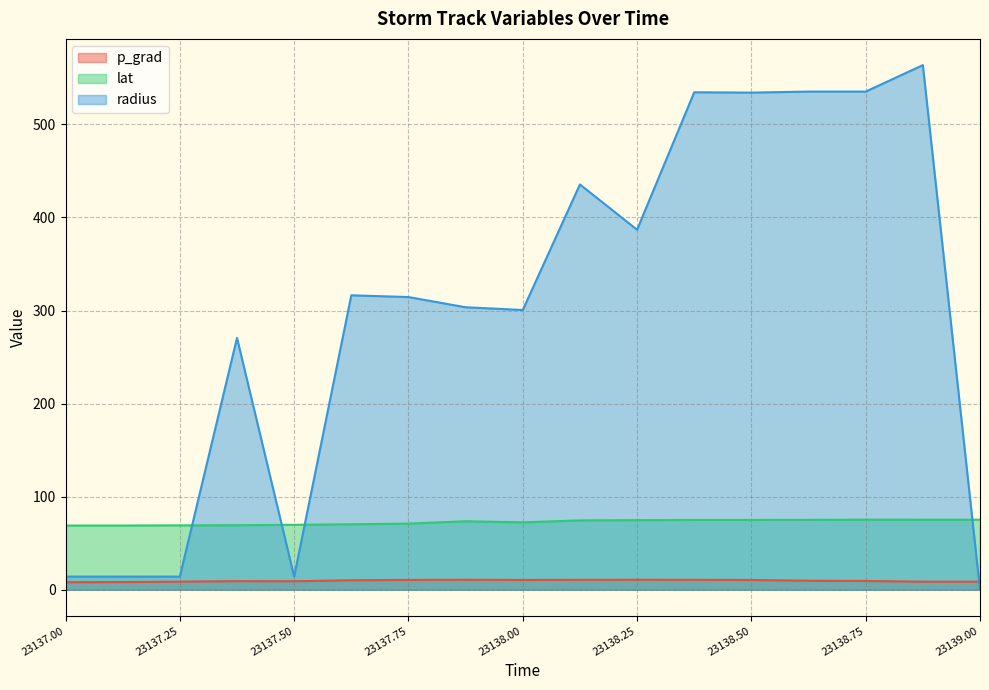

What are all the series names shown in the legend?

p_grad, lat, radius